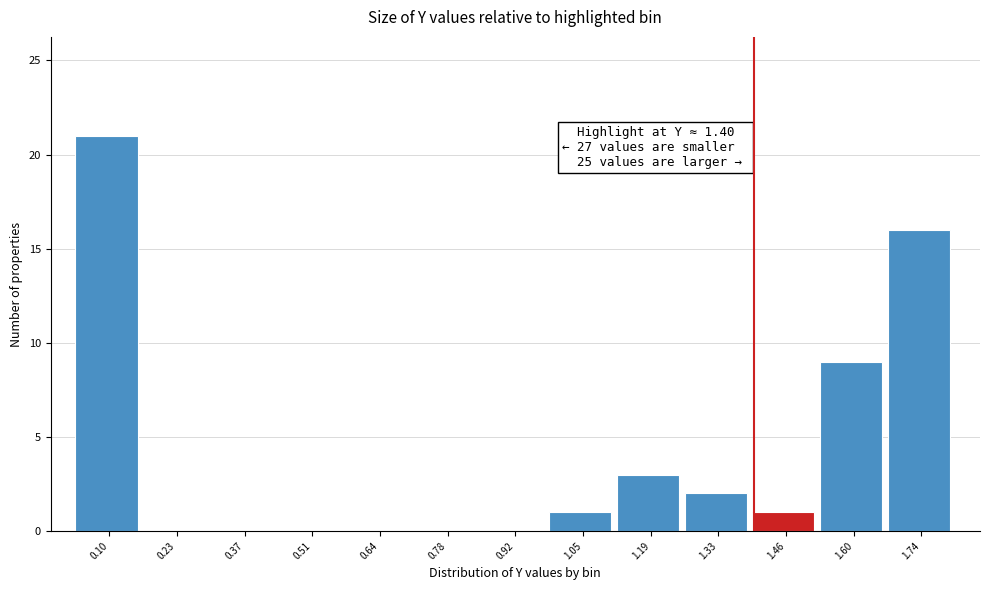

Which range on the x-axis has the tallest bar?

0.02 to 0.16